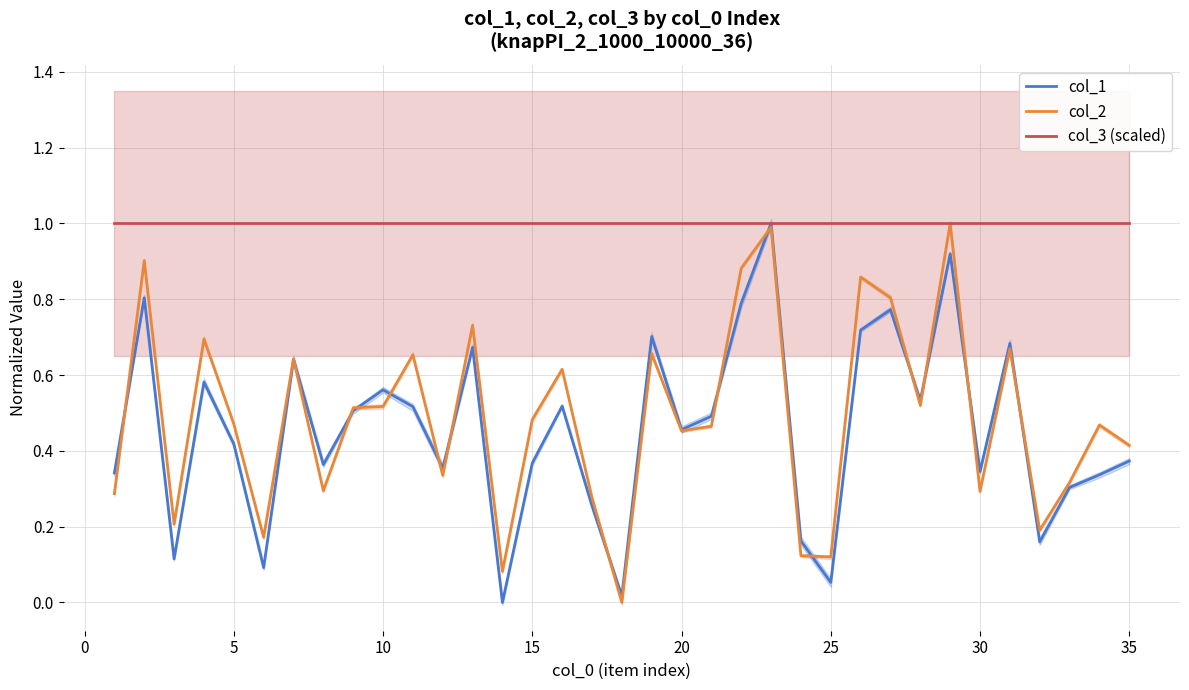

Is it true that col_1 equals 0.2 at 20?

False